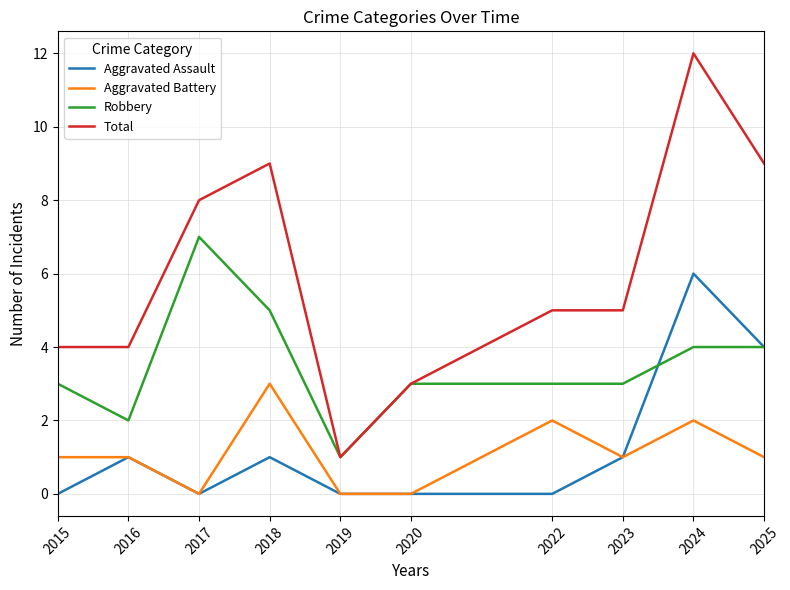

Rank the series by their maximum value, from lowest to highest.

Aggravated Battery, Aggravated Assault, Robbery, Total